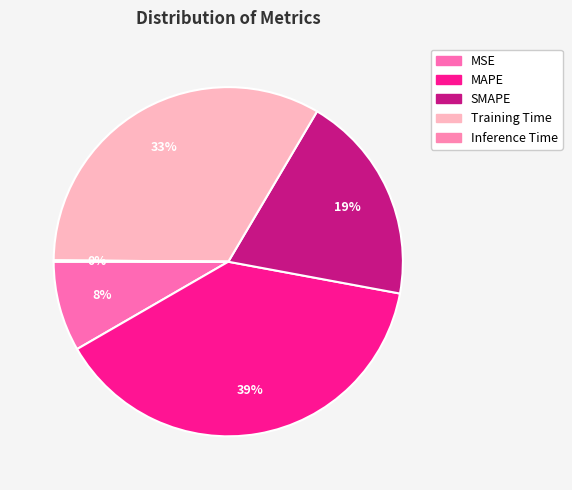

Count the number of slices in the pie.

5